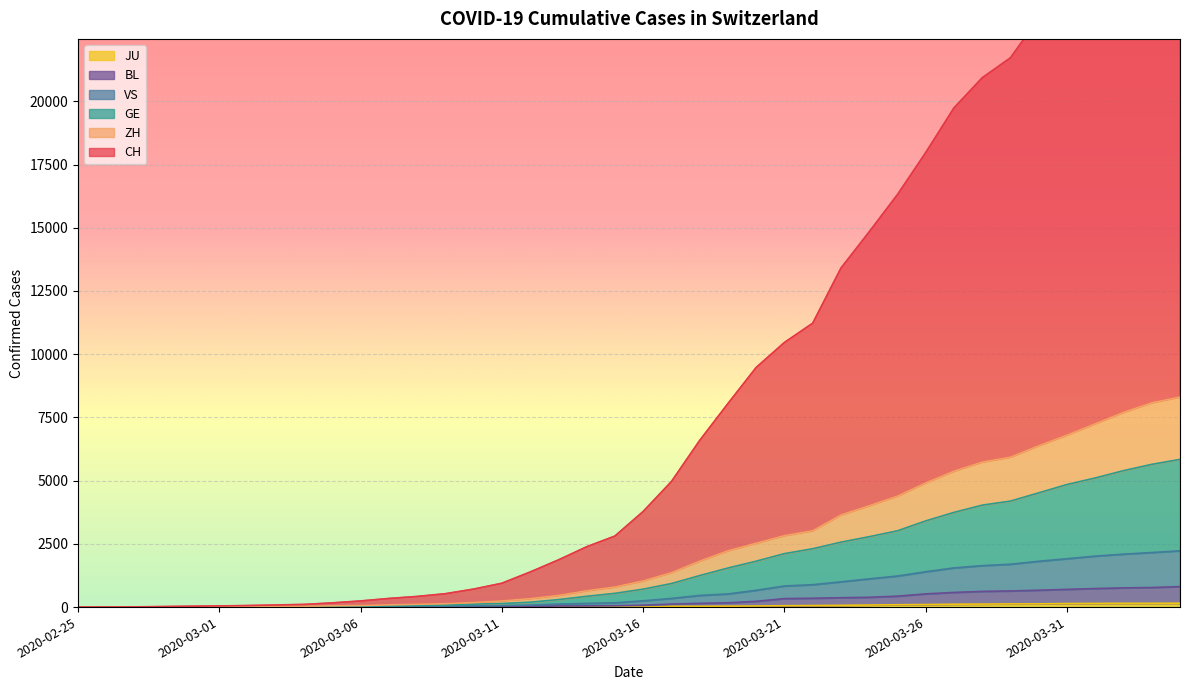

What is the greatest value displayed?

29706